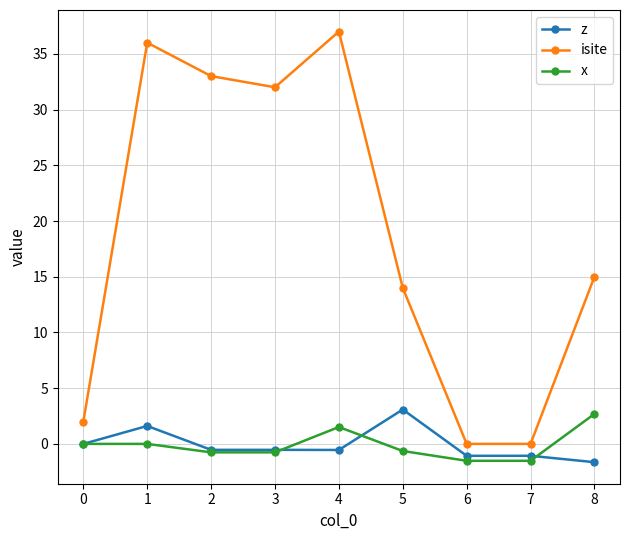

True or false: isite and z cross at least once.

False